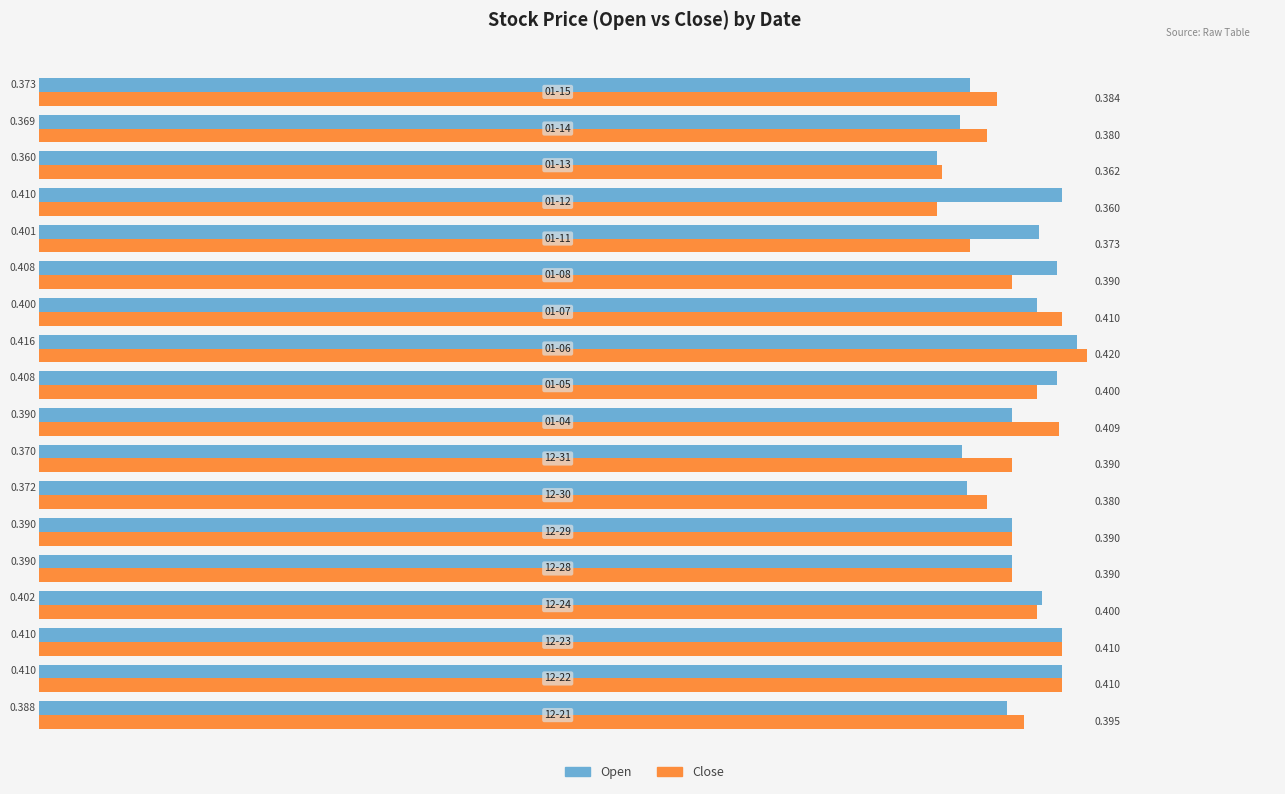

What are all the series names shown in the legend?

Open, Close